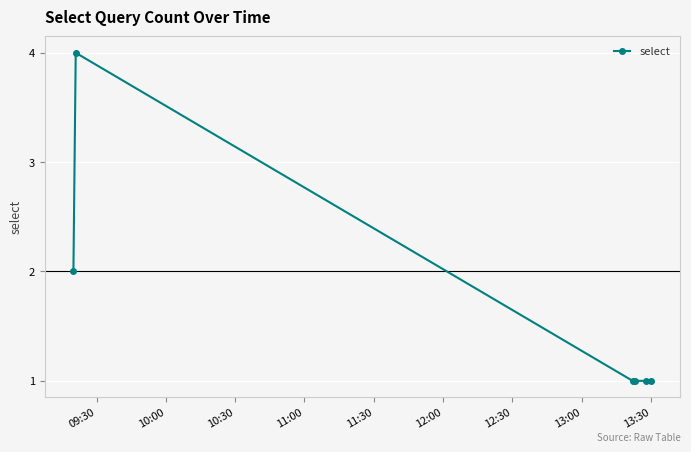

What is the maximum value shown in the chart?

4